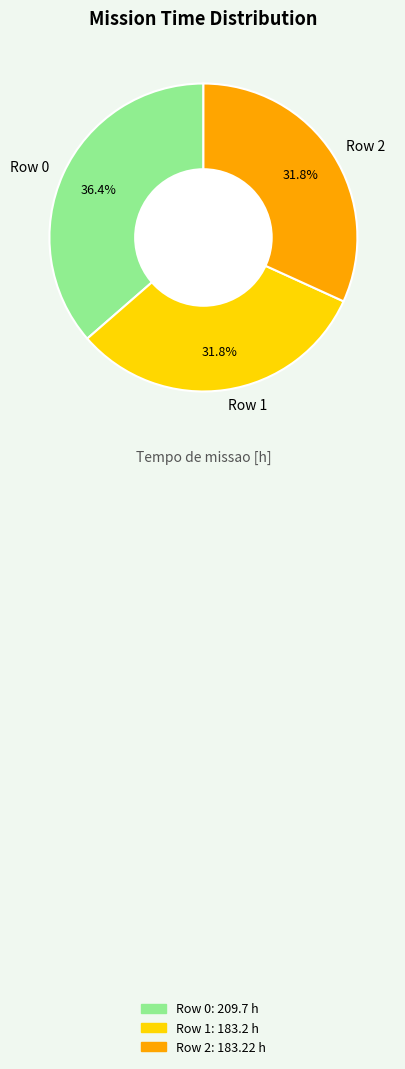

Is there any slice that represents more than half of the pie?

No